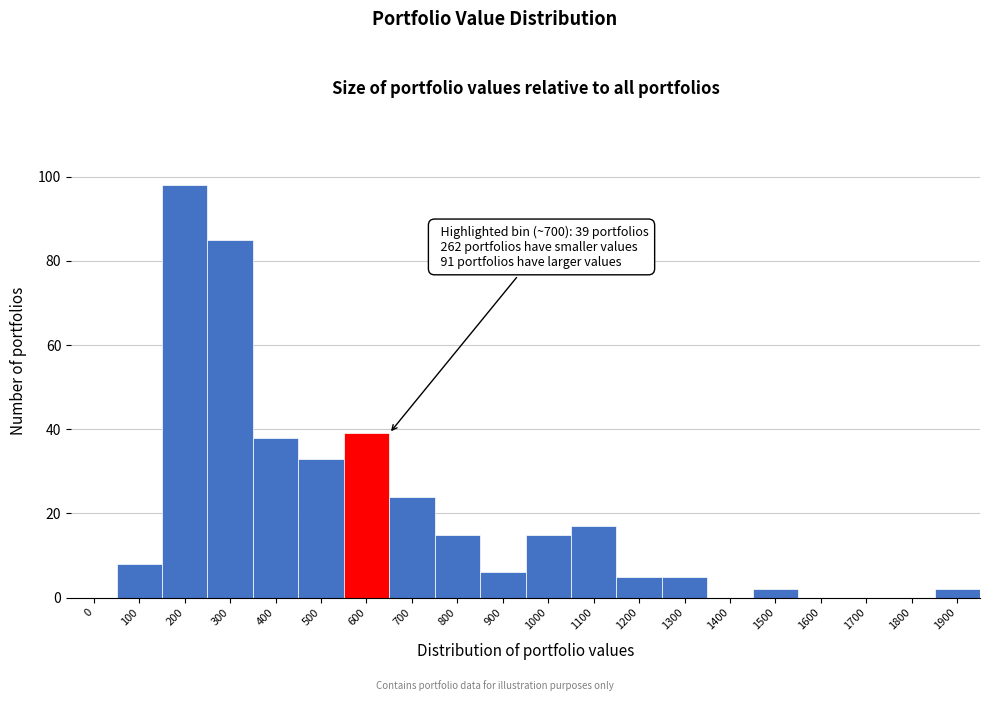

Reading left to right, what are all the values shown in this chart?

0=0	100=8	200=98	300=85	400=38	500=33	600=39	700=24	800=15	900=6	1000=15	1100=17	1200=5	1300=5	1400=0	1500=2	1600=0	1700=0	1800=0	1900=2